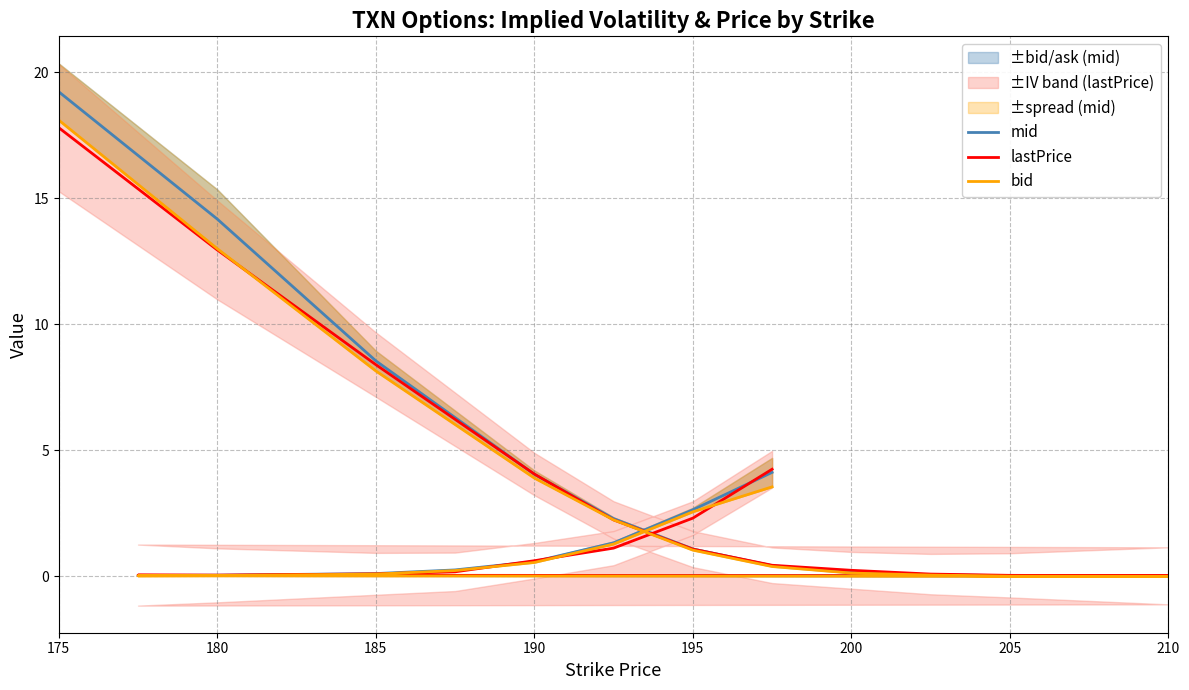

In lastPrice, how many points are higher than both neighbors (excluding endpoints)?

1